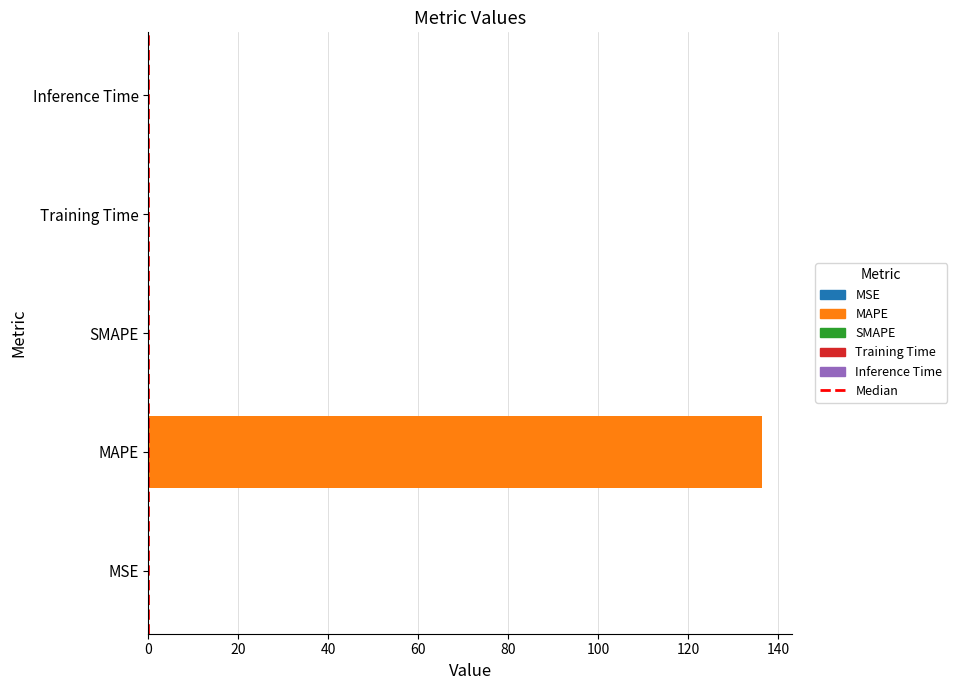

What is the difference between the maximum and minimum values?

136.4